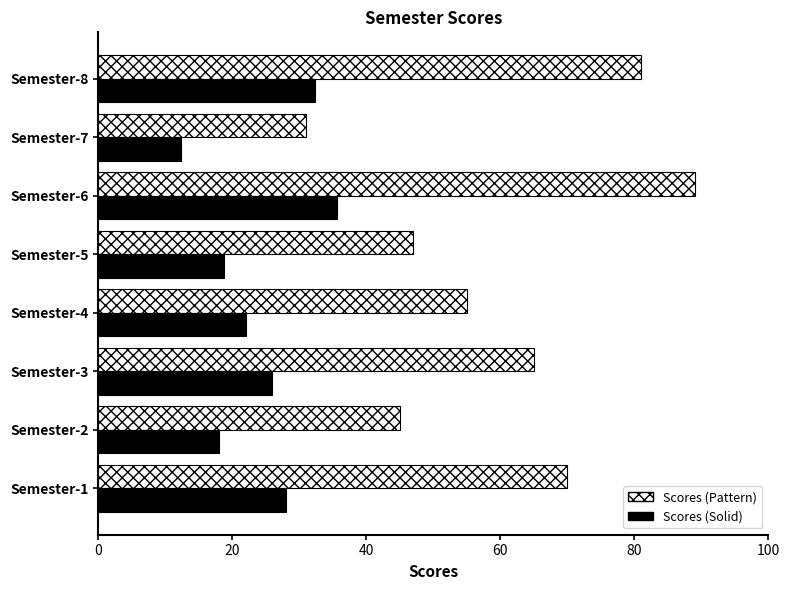

Between Semester-5 and Semester-6, which series saw the biggest shift?

Scores (Pattern)